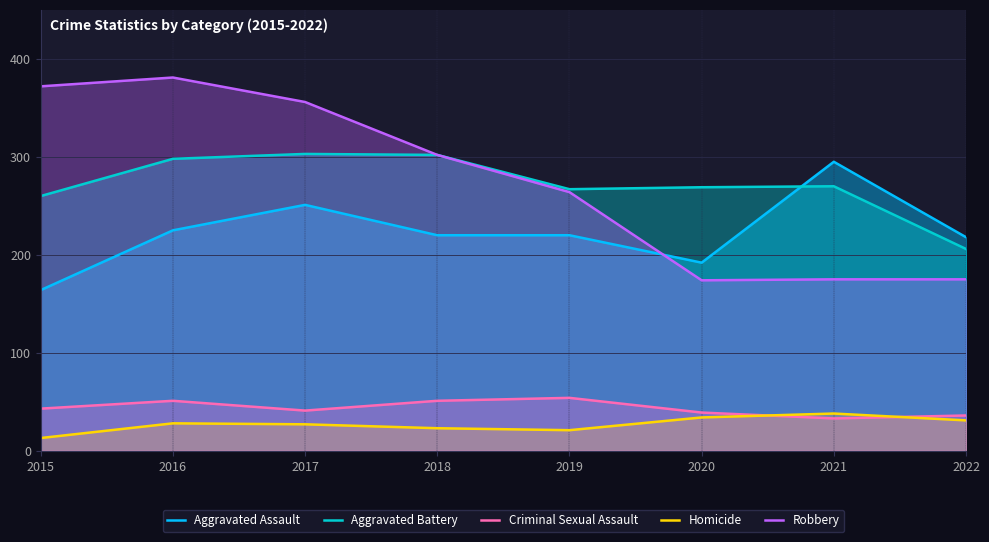

Reading left to right, extract all data points from this chart.

Aggravated Assault: 164	225	251	220	220	192	295	218
Aggravated Battery: 260	298	303	302	267	269	270	206
Criminal Sexual Assault: 43	51	41	51	54	39	33	36
Homicide: 13	28	27	23	21	34	38	31
Robbery: 372	381	356	302	264	174	175	175